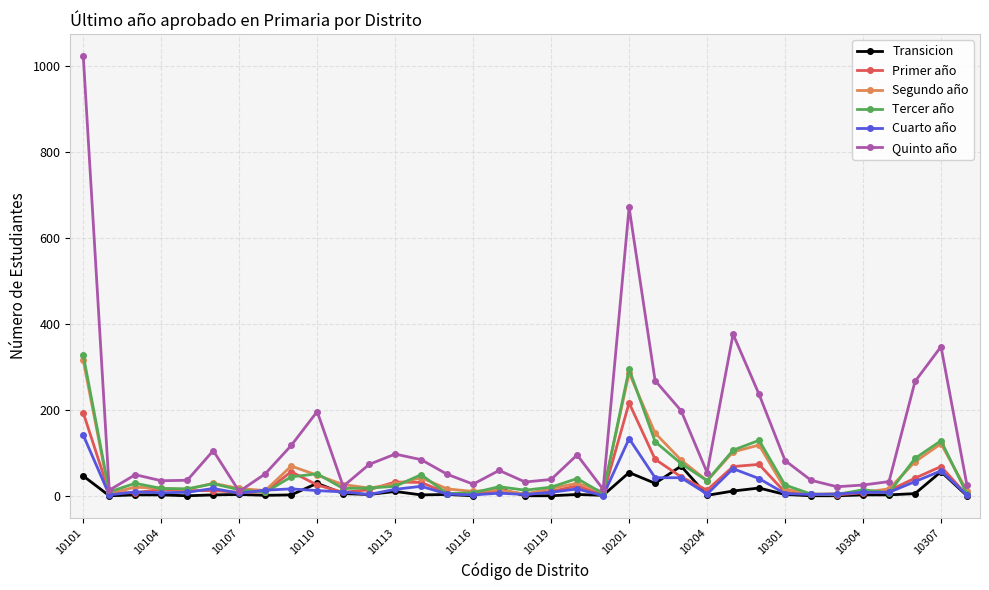

True or false: Segundo año has more than 2 points higher than both neighbors.

True